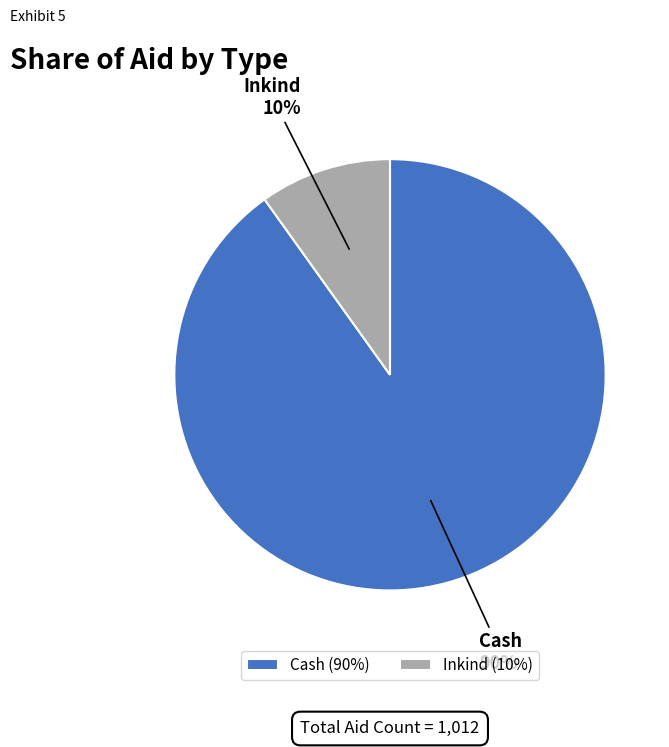

Count the number of slices in the pie.

2